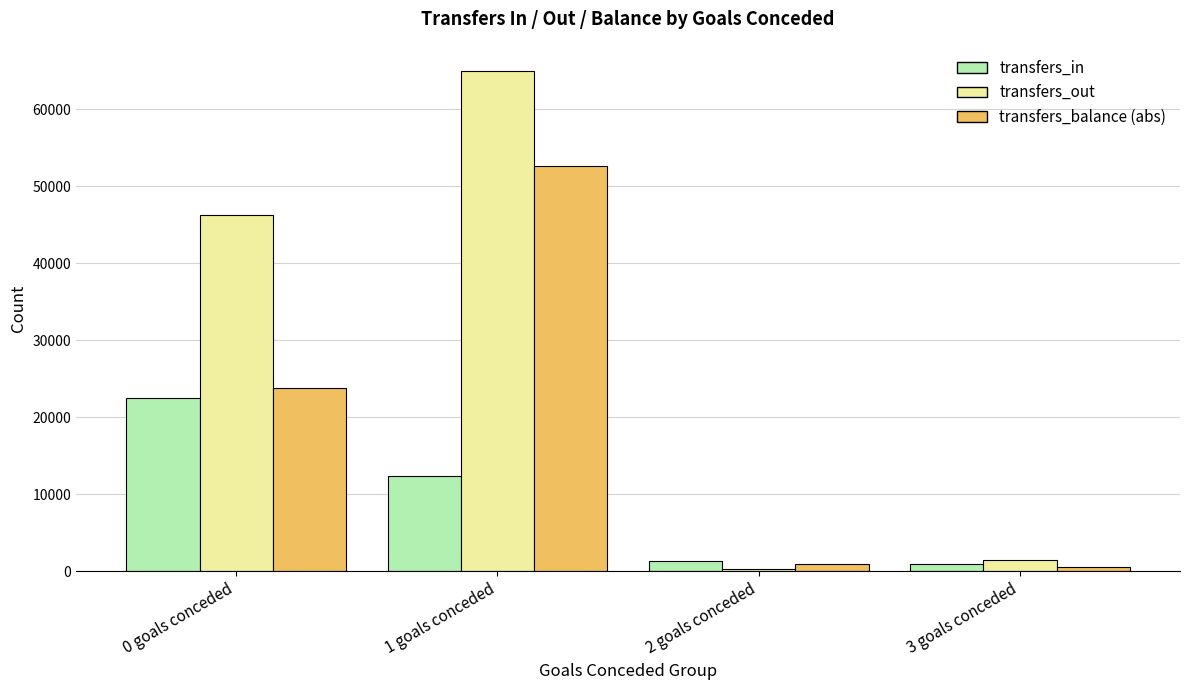

What is the difference between the maximum and minimum values in the transfers_balance (abs) series?

52098